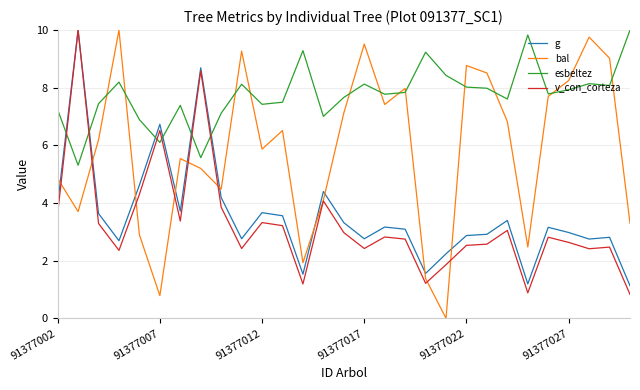

True or false: g and bal intersect in this chart.

True